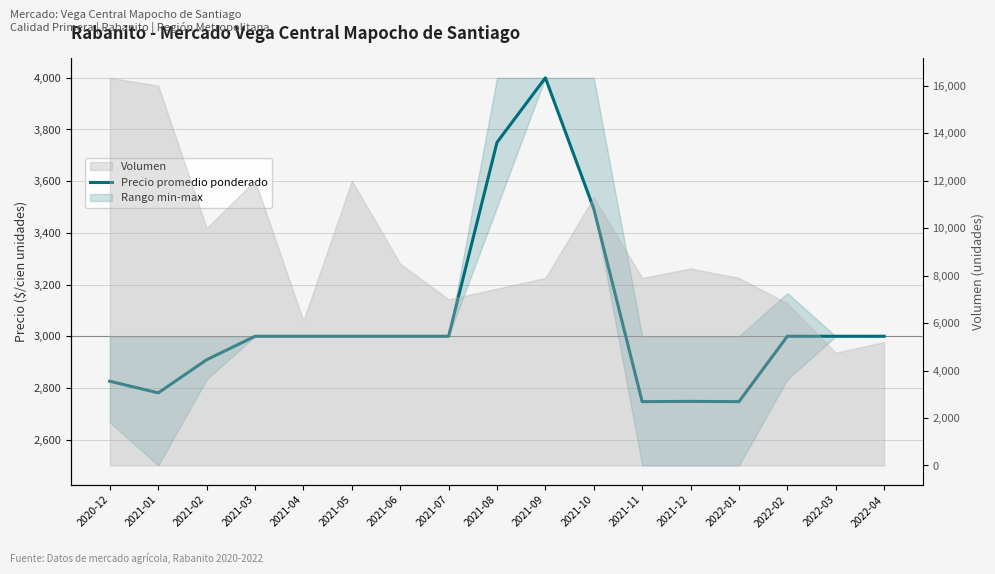

Where is the first local minimum?

2021-01